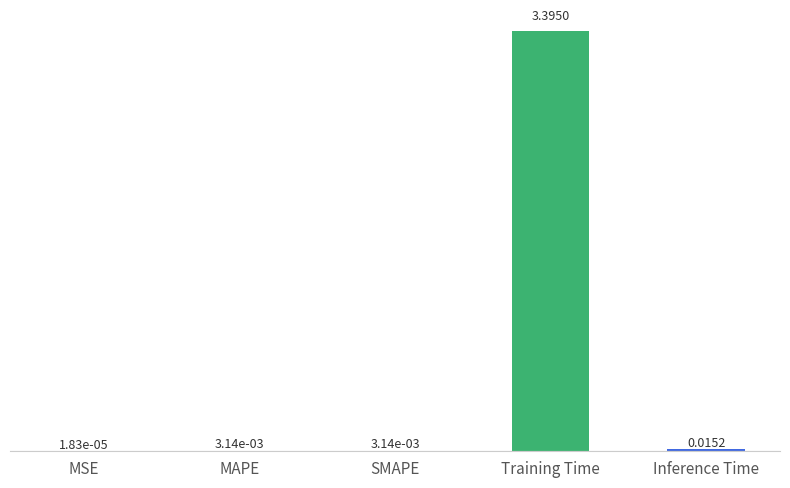

Where is the data nearest to the value 1?

Inference Time